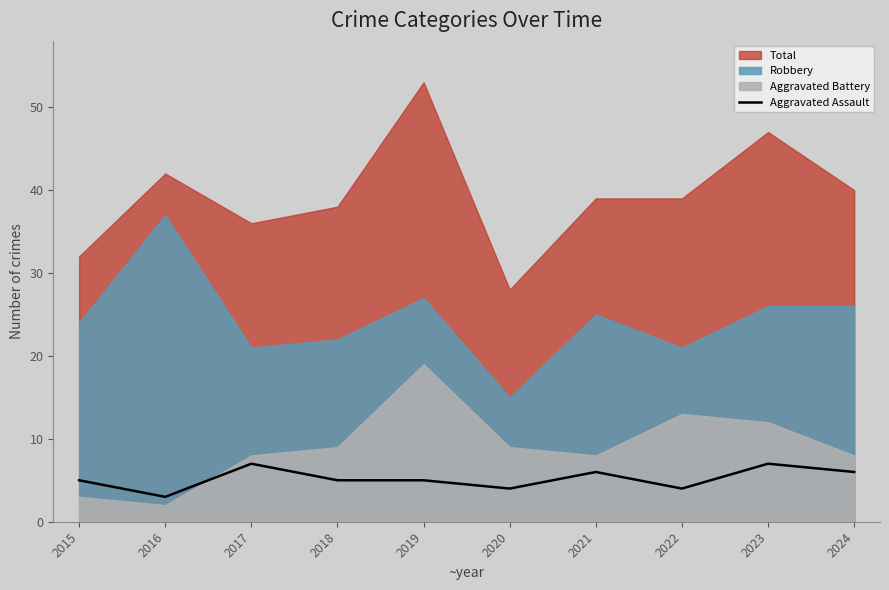

Is it true that the value at 2020 is 6?

False